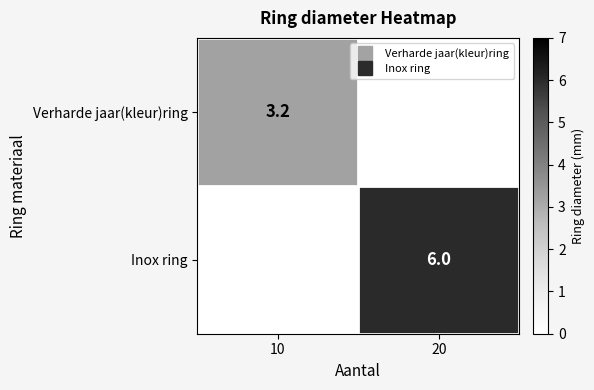

What is the sum of all Inox ring values?

6.0